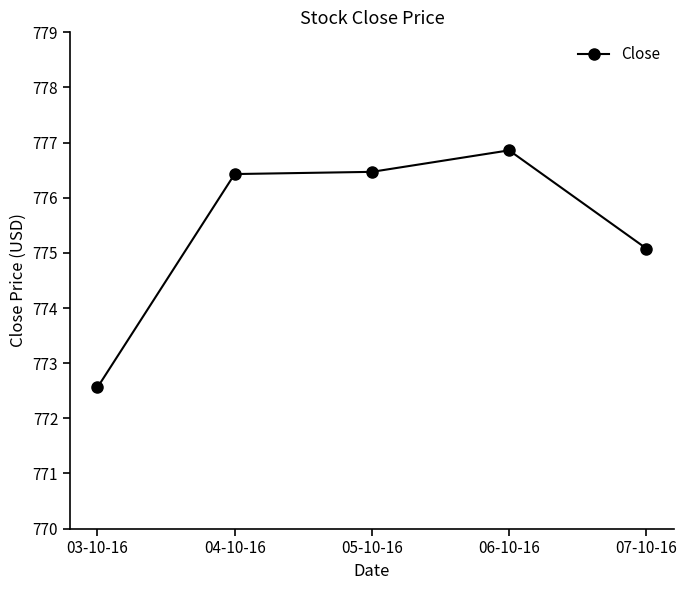

What is the label of the 3rd point from the left?

05-10-16